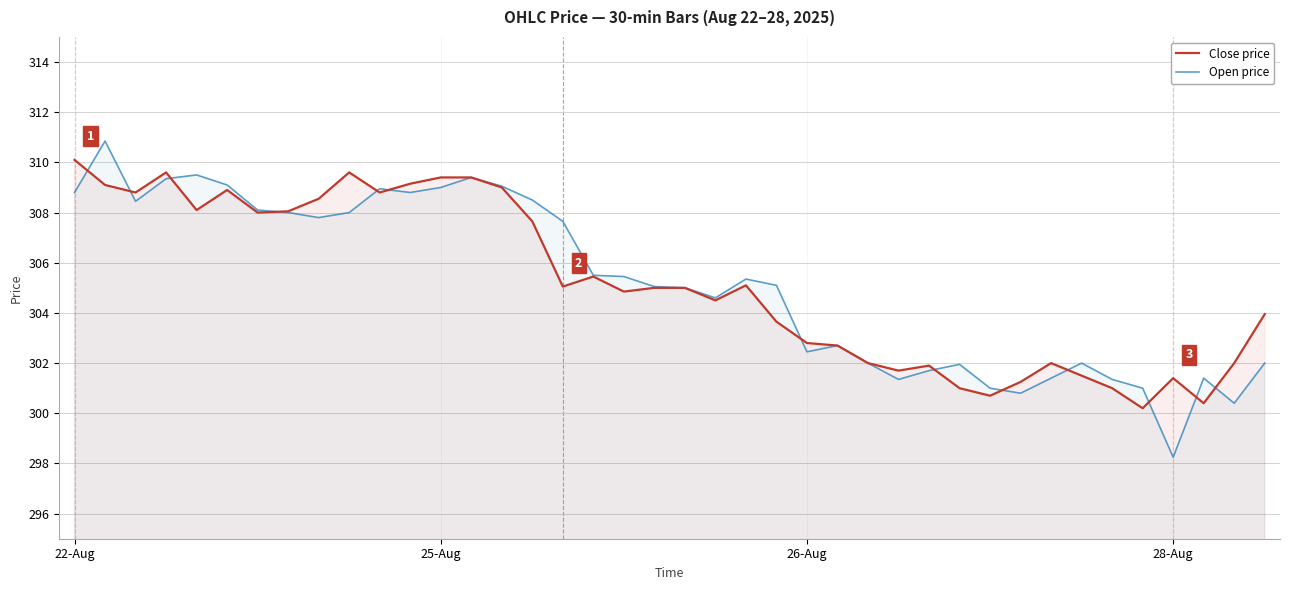

What is the sum of all Close price values?

12207.3